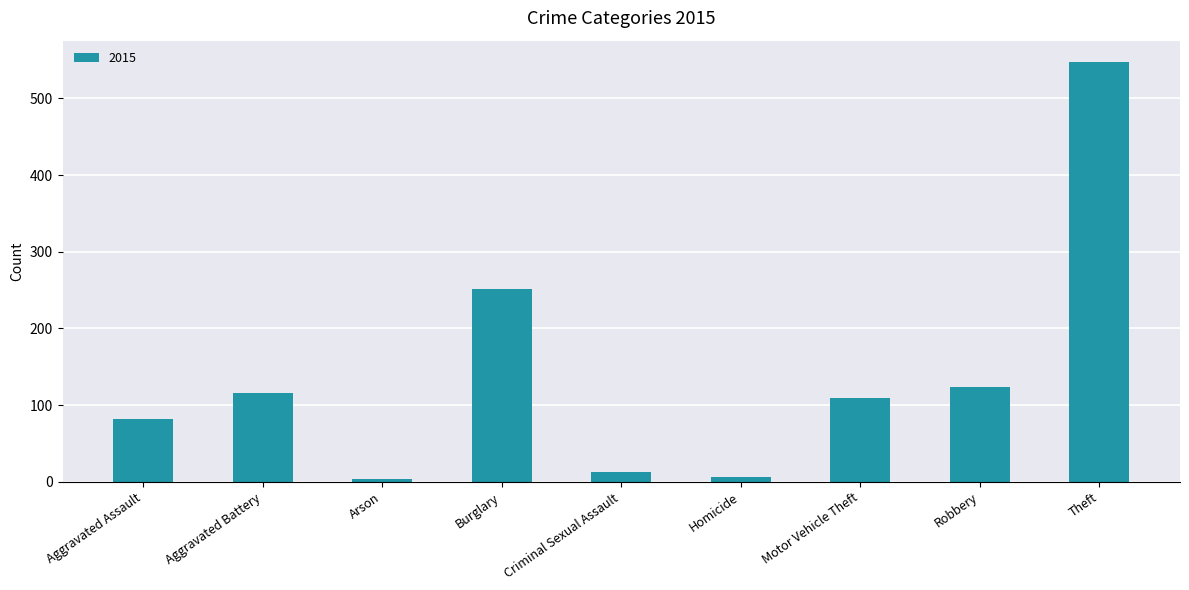

The value at Aggravated Battery is 116. True or false?

True